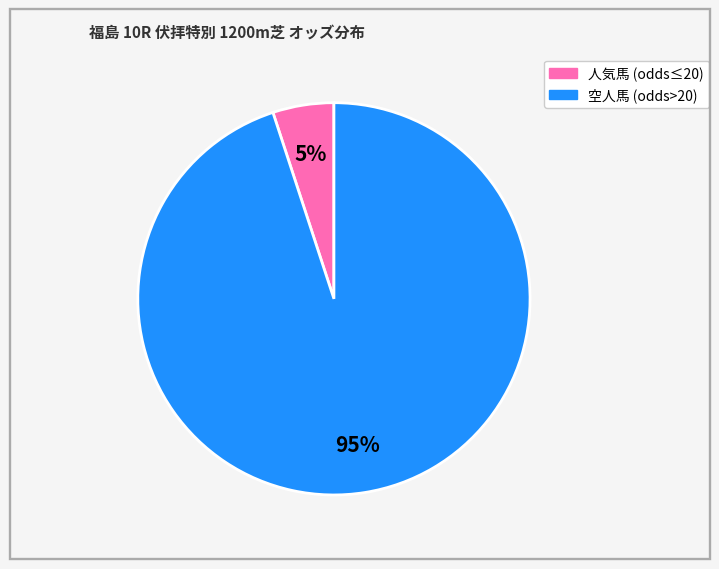

Does any single category account for the majority?

Yes